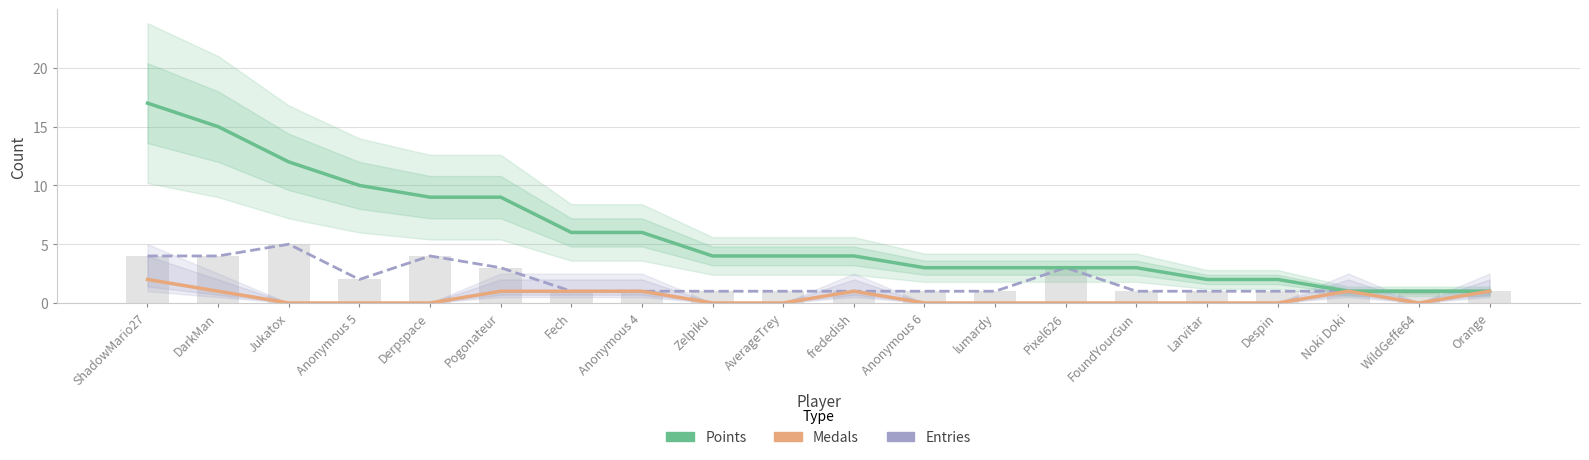

Which series has the largest total across all categories?

Points